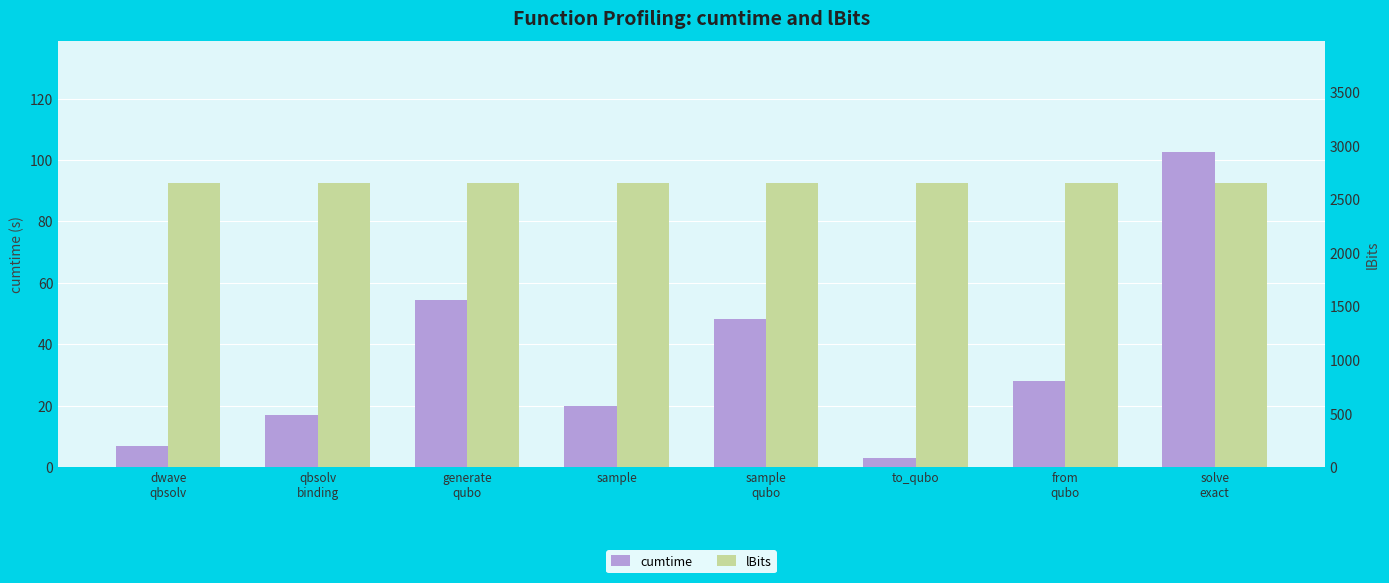

What is the label of the 1st bar from the right?

solve
exact